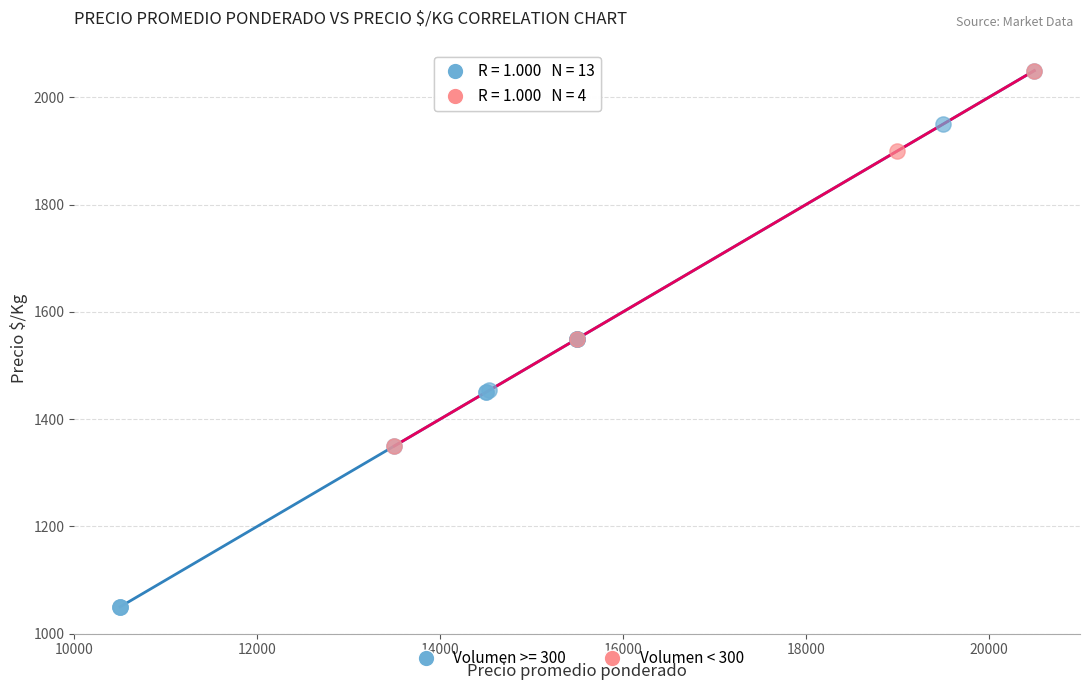

Which series has the widest spread of Y values?

Volumen >= 300